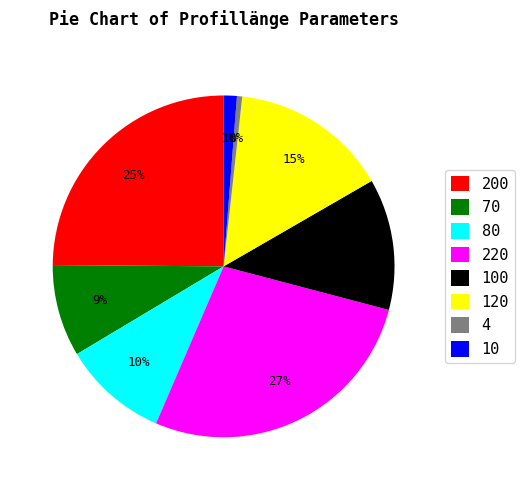

To the nearest percent, what is the difference between the largest and smallest slice percentages?

27%